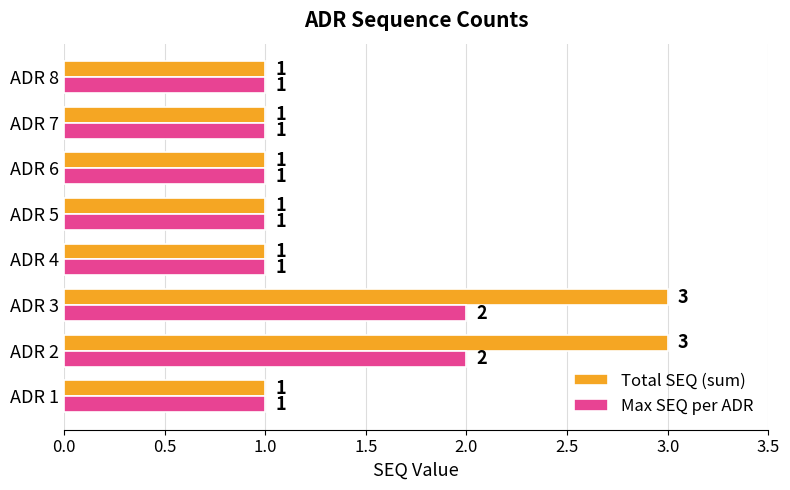

What is the sum of all Total SEQ (sum) values?

12